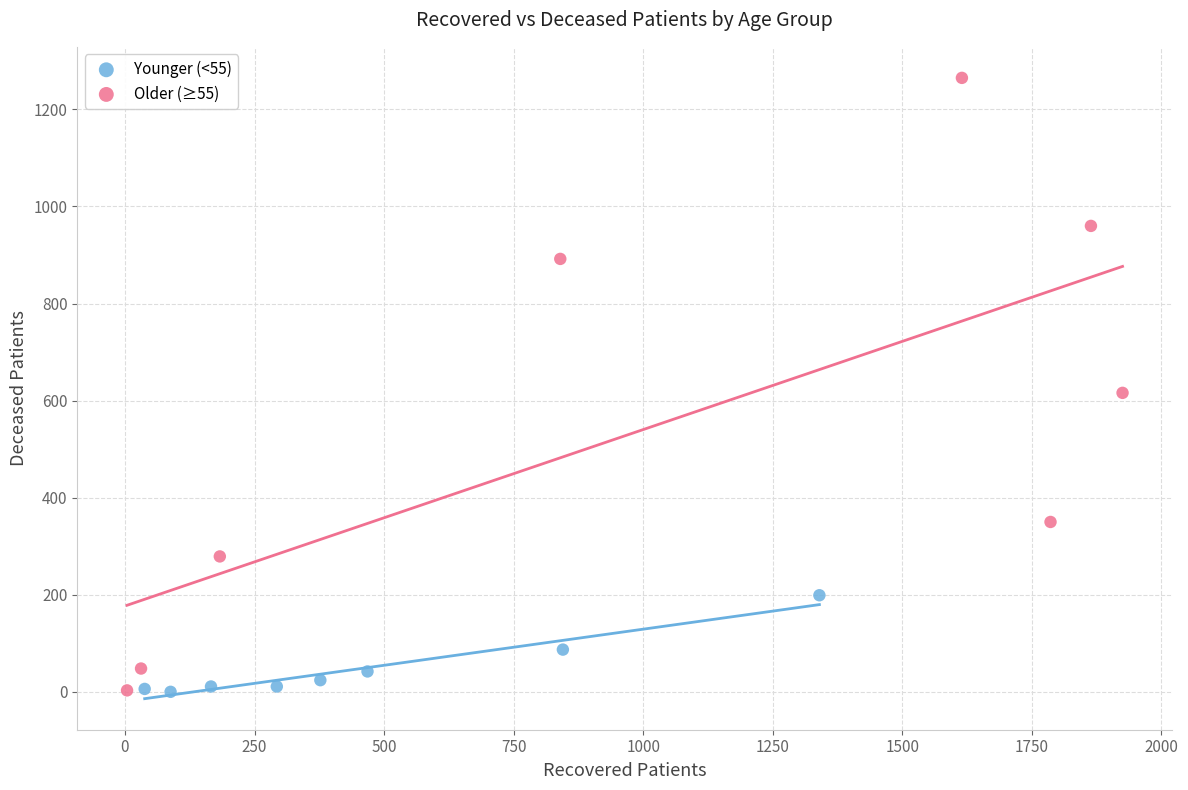

Which series contains the highest Y value?

Older (≥55)